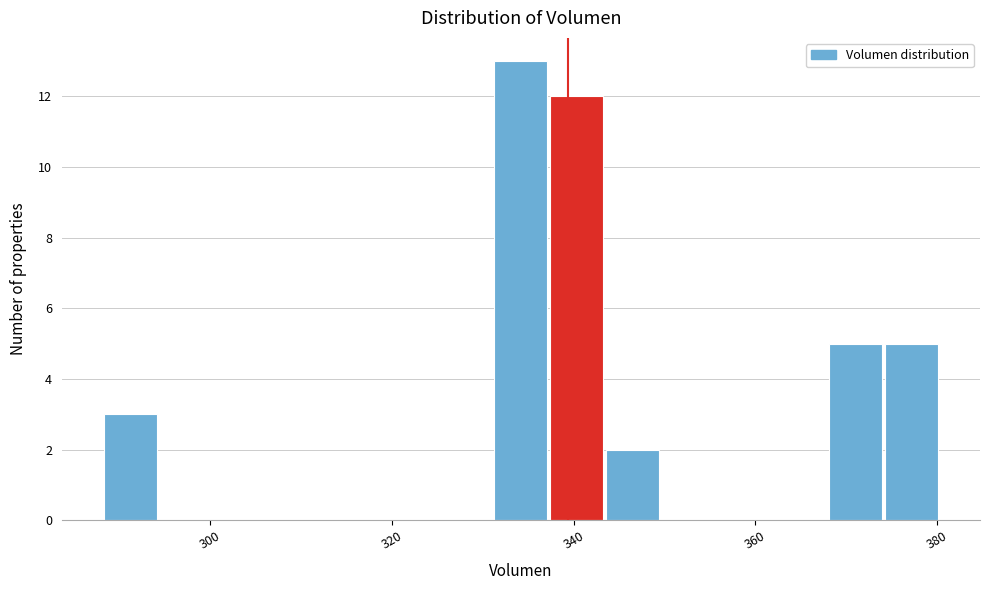

Around what value on the x-axis is the tallest bar? Give the approximate position of its centre, as read against the axis.

334